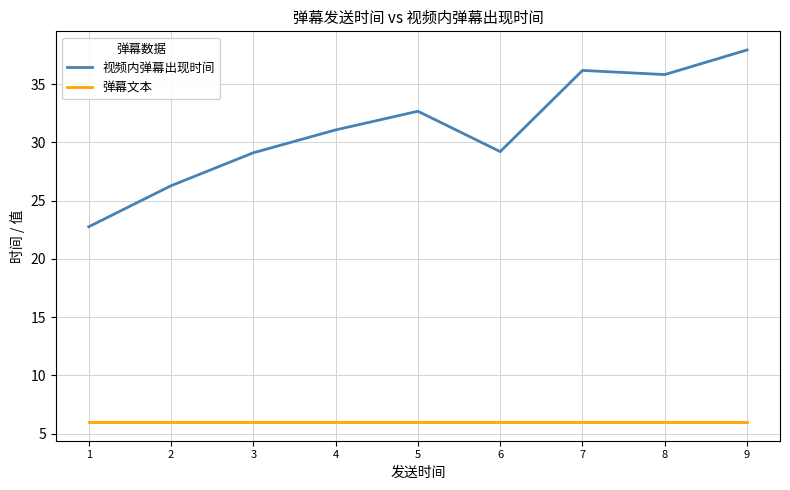

What is the maximum value for 视频内弹幕出现时间?

37.9